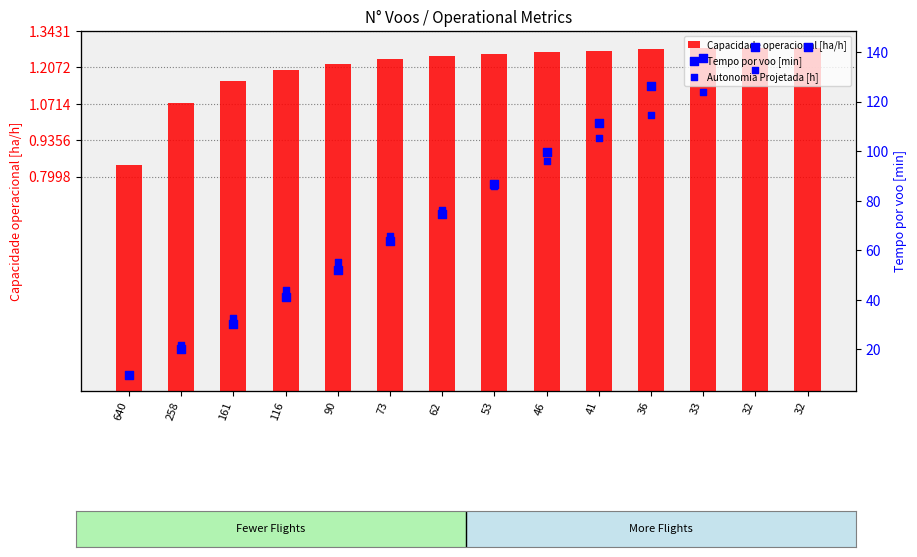

Which series contains the highest Y value?

Tempo por voo [min]